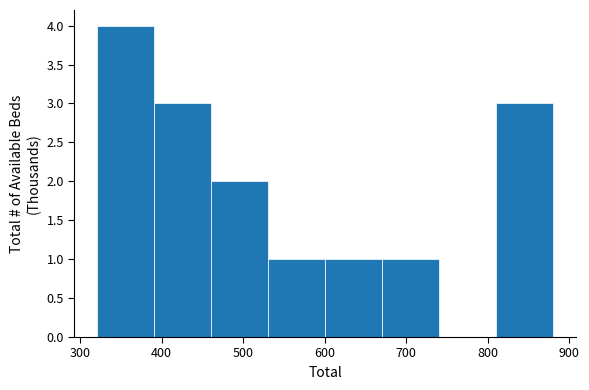

Reading left to right, list every bar in this chart as the range it spans on the x-axis followed by its height. Neither the bar edges nor the heights are printed on the chart, so give them approximately, as read against the axes.

320 to 390: 4
390 to 460: 3
460 to 530: 2
530 to 600: 1
600 to 670: 1
670 to 740: 1
740 to 810: 0
810 to 880: 3